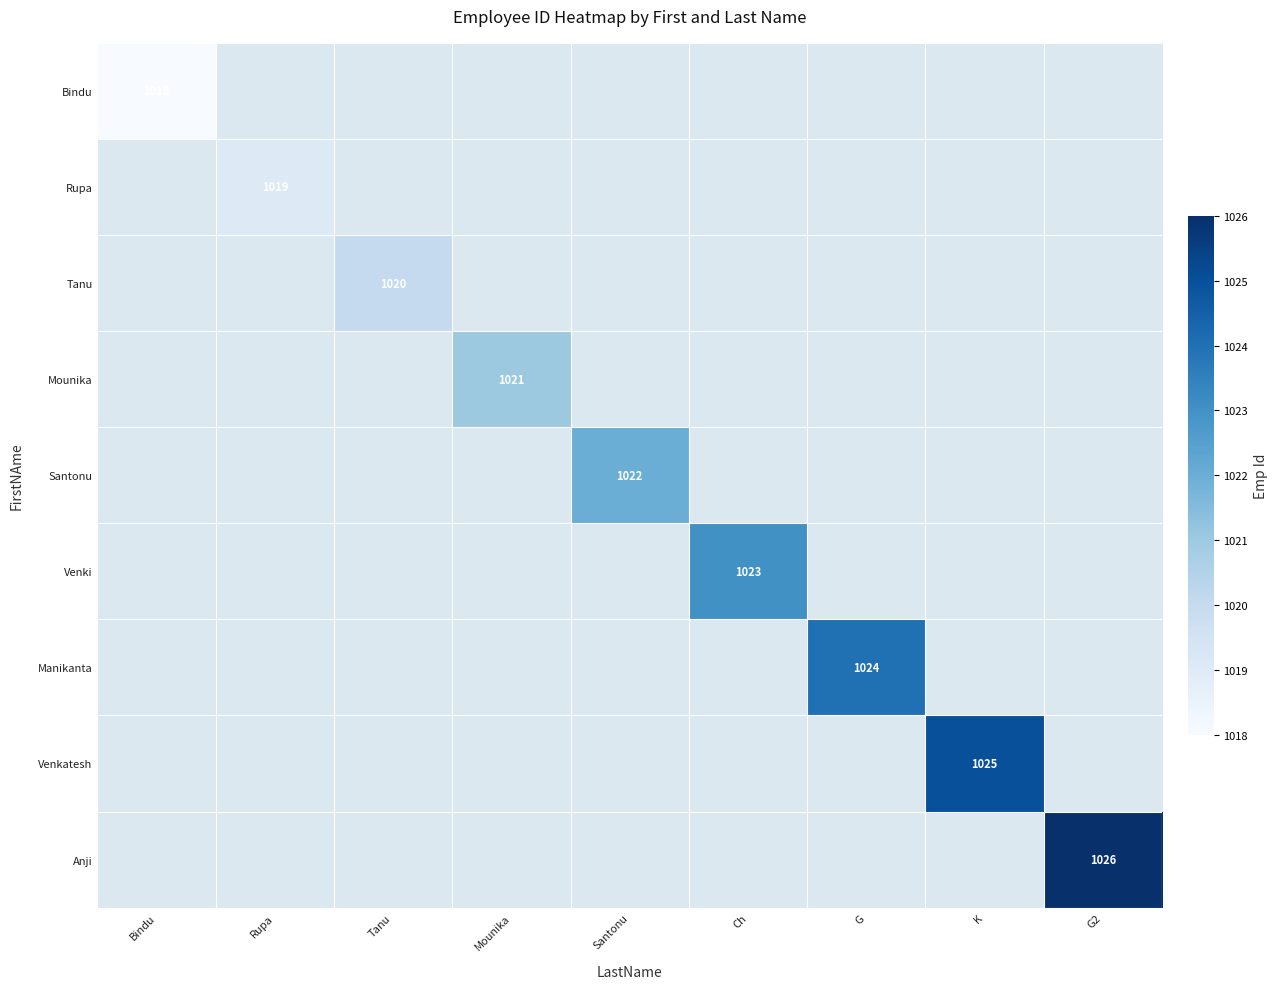

Is the value of Anji at Mounika greater than the value of Venkatesh at G?

No